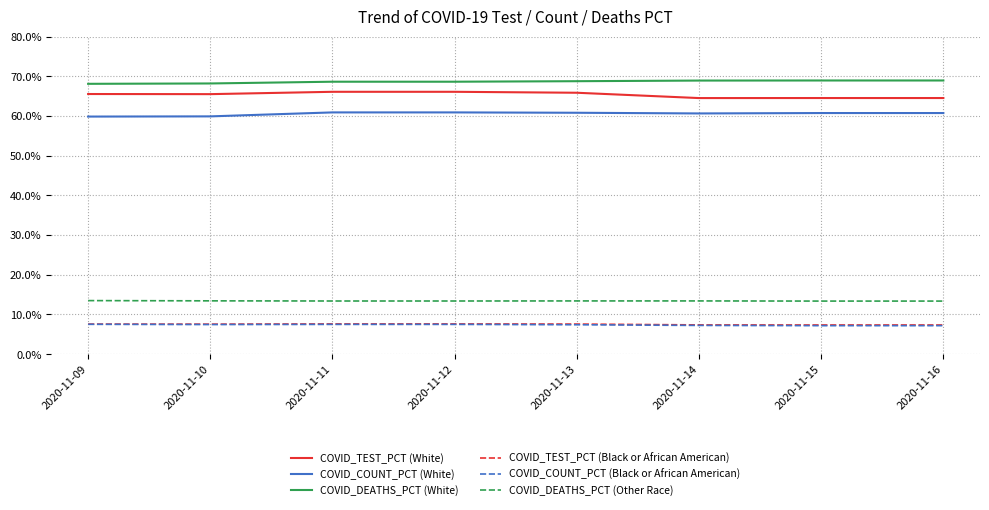

At how many categories does at least one series exceed 27?

8